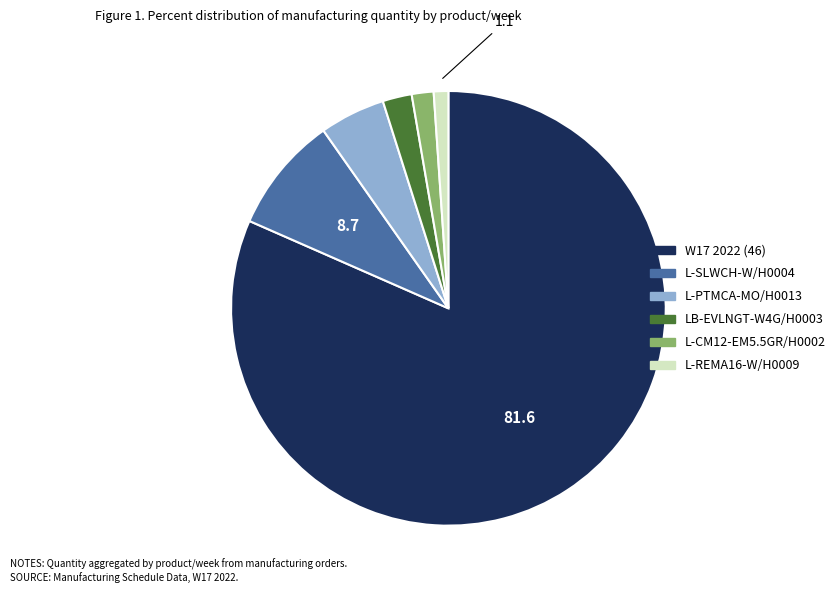

Which slice is the largest?

W17 2022 (46)